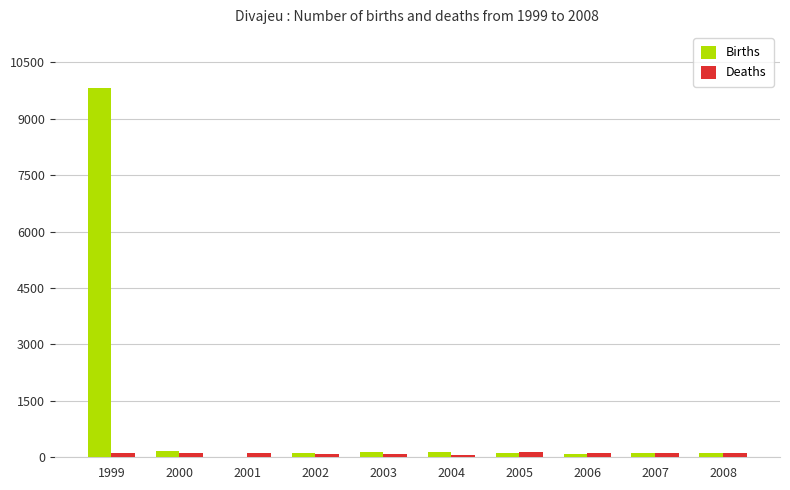

At which category is the sum across all series the highest?

1999